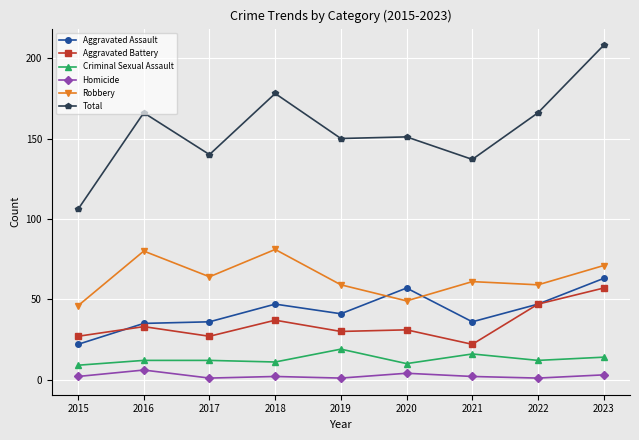

True or false: Homicide has a value of 1 at 2019.

True